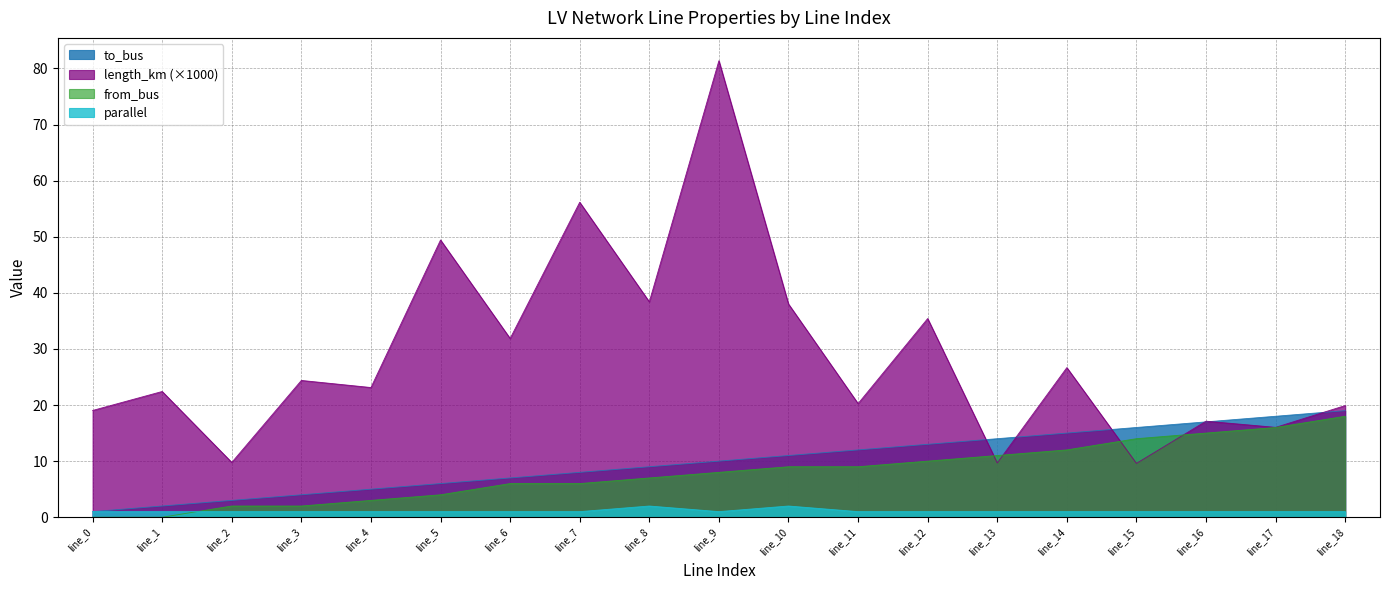

Between line_13 and line_3, which is larger?

line_13